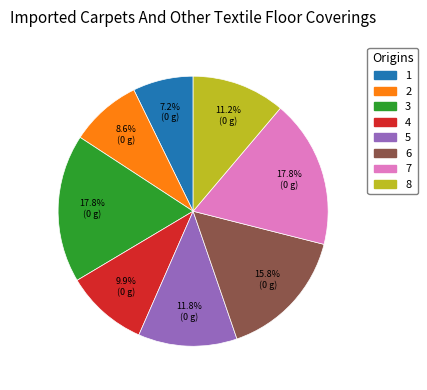

To the nearest percent, what is the difference between the largest and smallest slice percentages?

11%